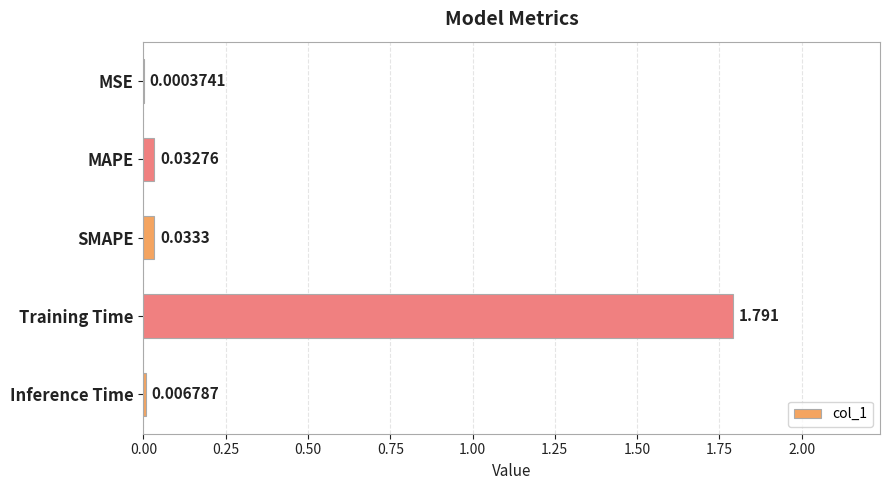

Where is the data nearest to the value 0?

MSE